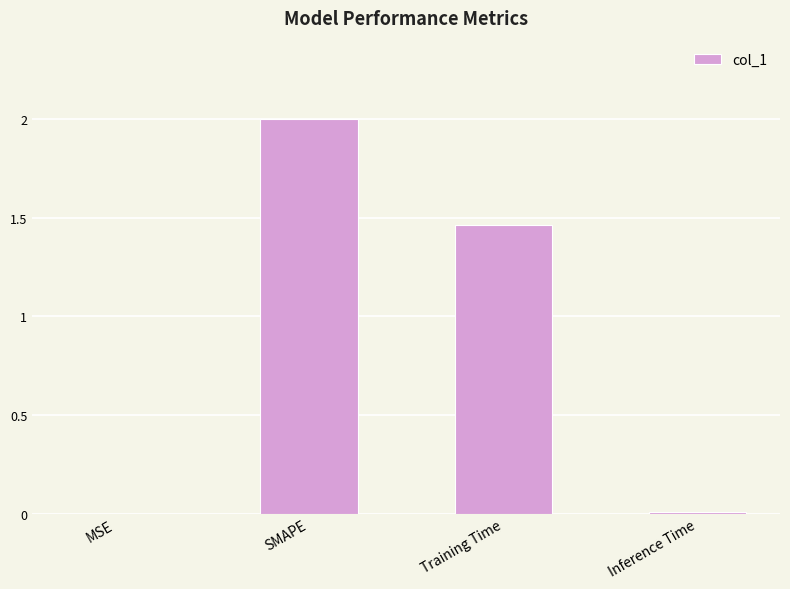

Which has a higher value, Training Time or Inference Time?

Training Time